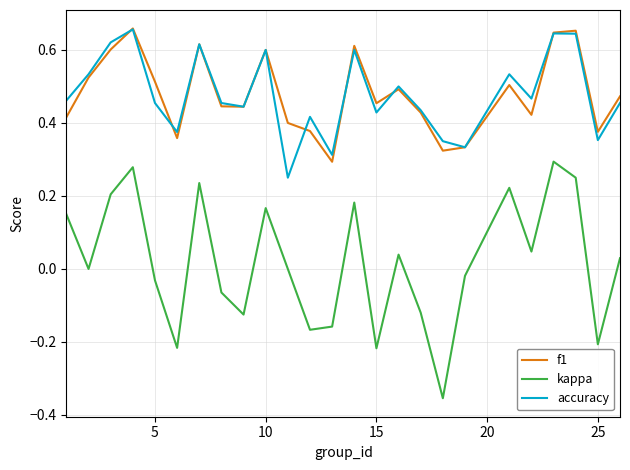

True or false: kappa and f1 intersect in this chart.

False